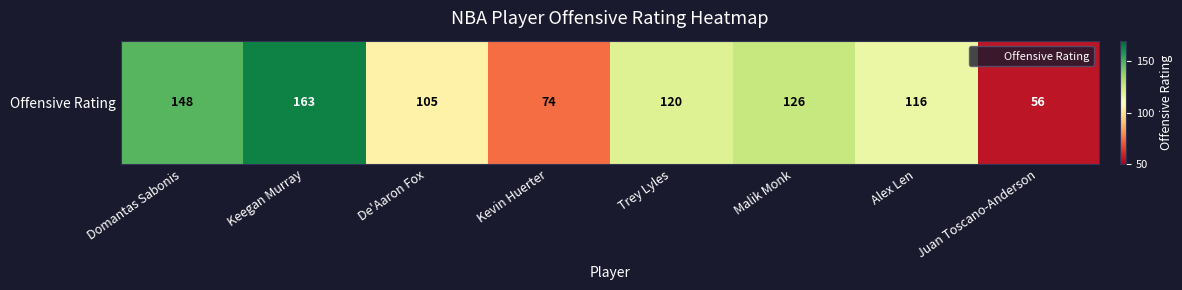

Reading right to left, transcribe all the data shown in this chart.

56	116	126	120	74	105	163	148